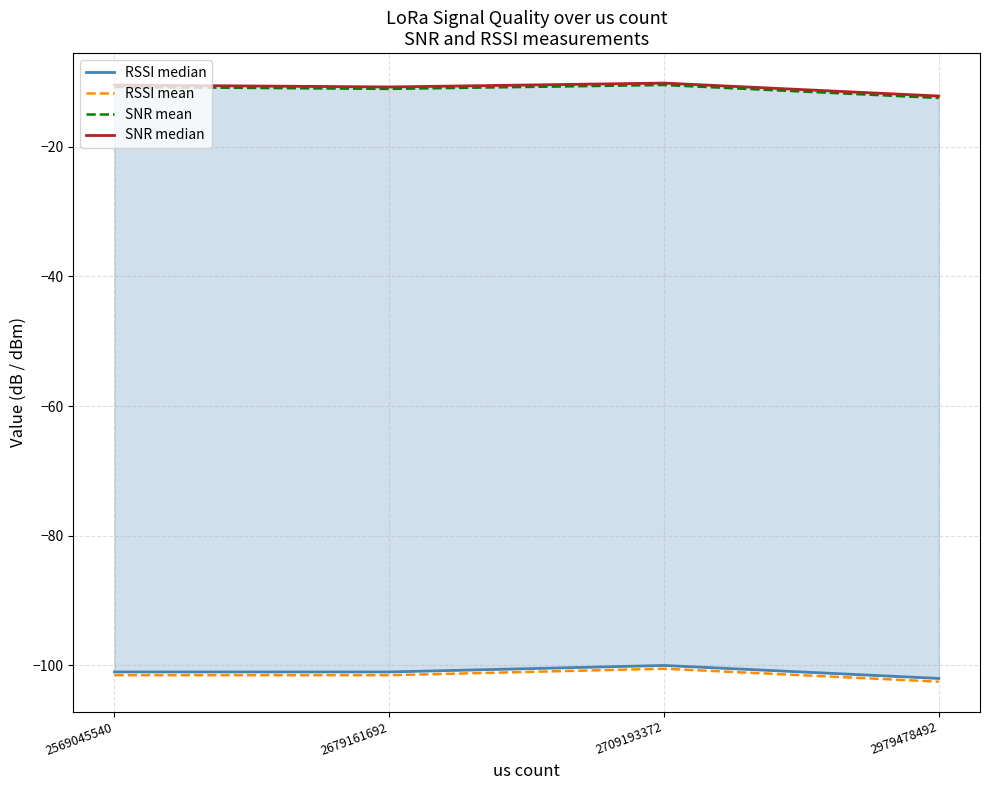

True or false: RSSI median has a value of -39.4 at 2709193372.

False